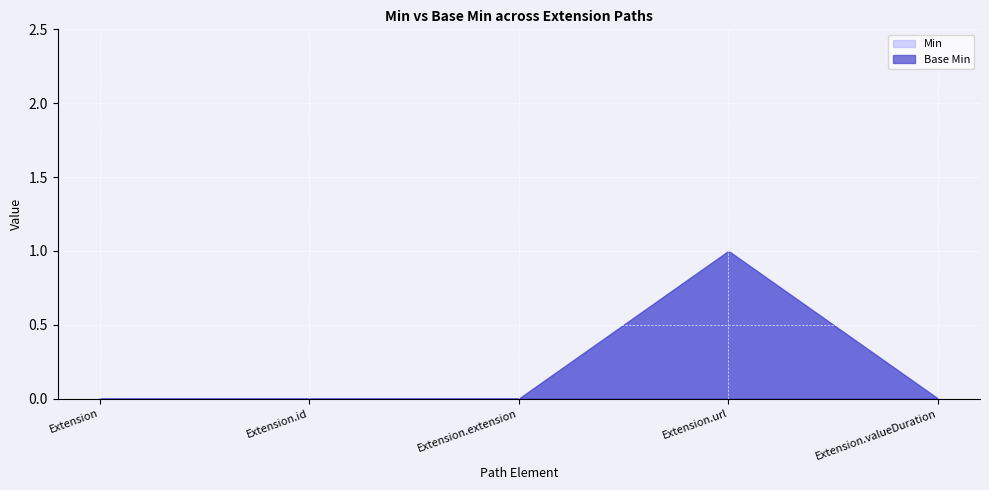

At which label is Base Min closest to 0?

Extension